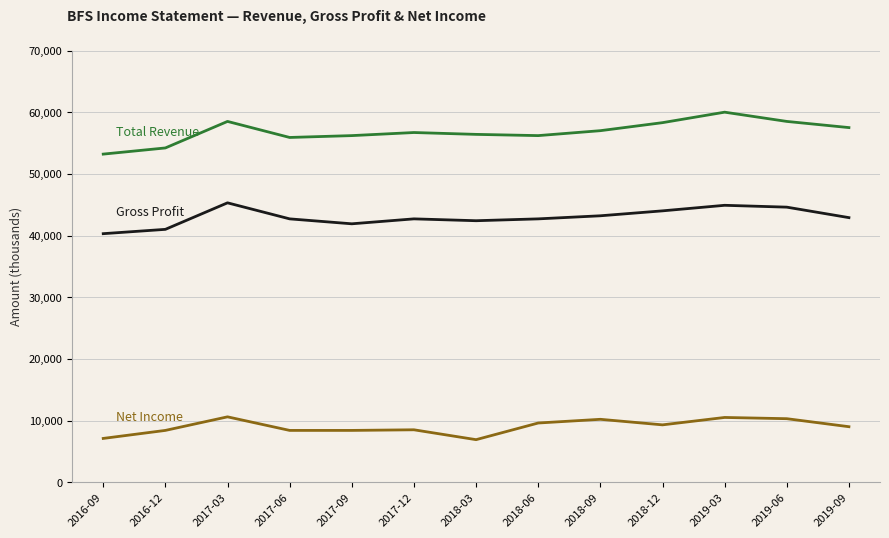

At which category does the chart reach its peak across all series?

2019-03